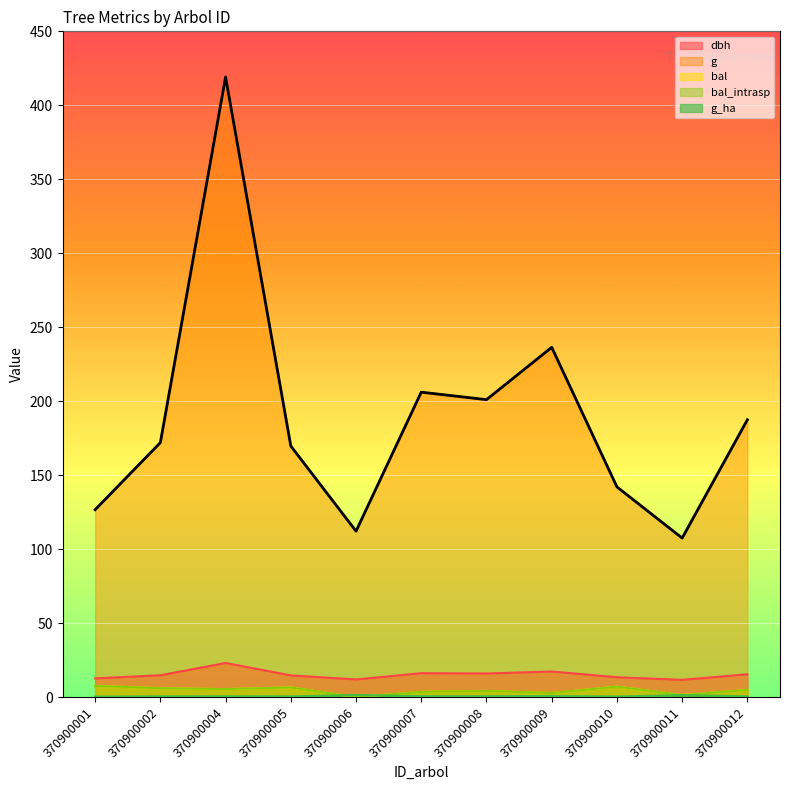

Which series changed the most between 370900001 and 370900010?

g